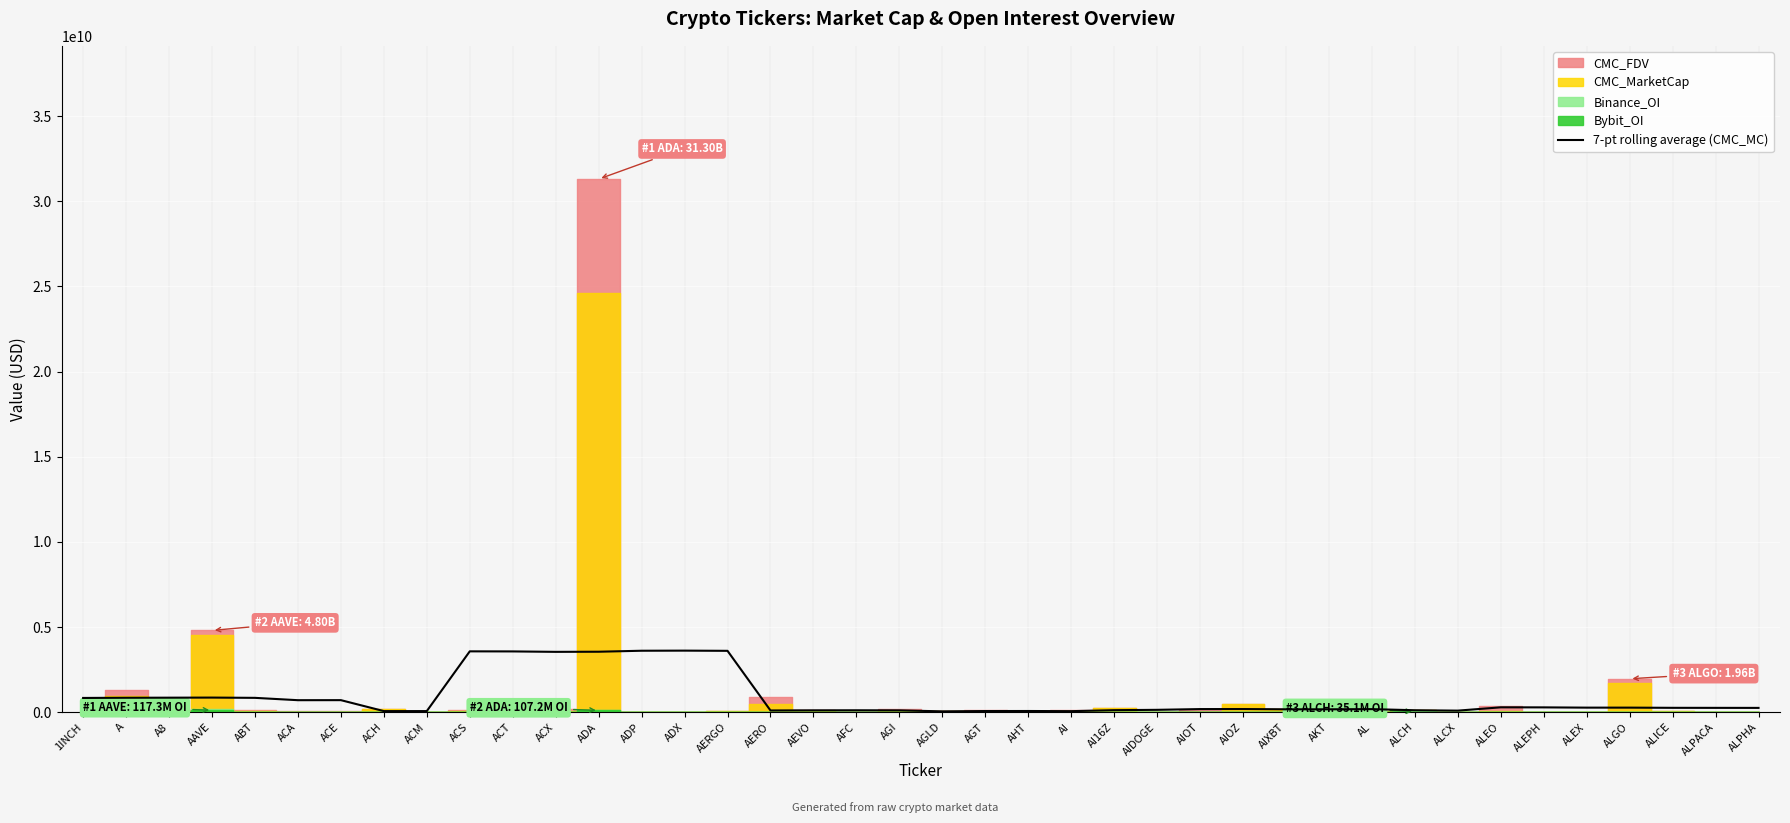

The 7-pt rolling average (CMC_MC) series shows 5454797089.5 at ADA. True or false?

False